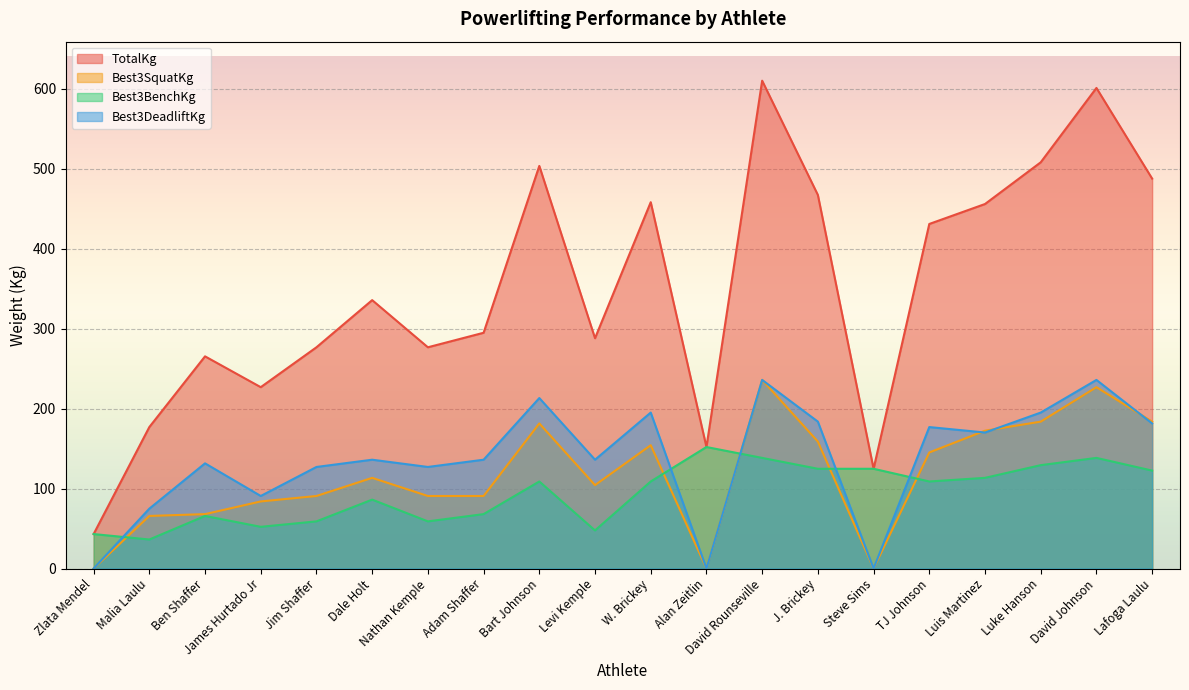

What is the approximate value of TotalKg at Malia Laulu?

176.9